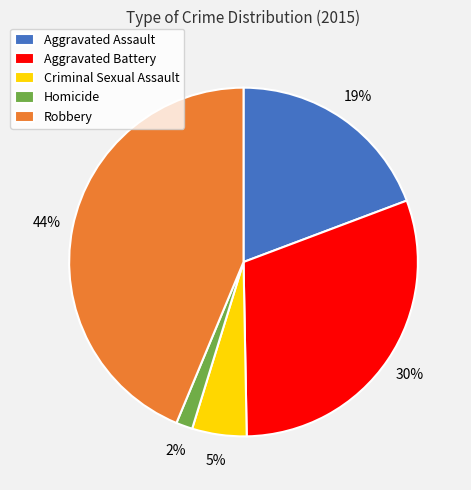

To the nearest percent, what is the difference between the Aggravated Assault and Aggravated Battery slice percentages?

11%